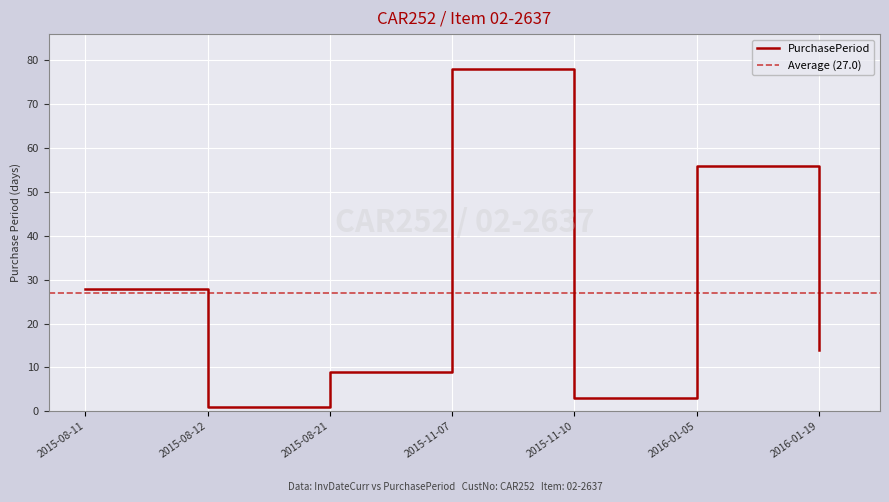

At which category does the chart reach its minimum across all series?

2015-08-12